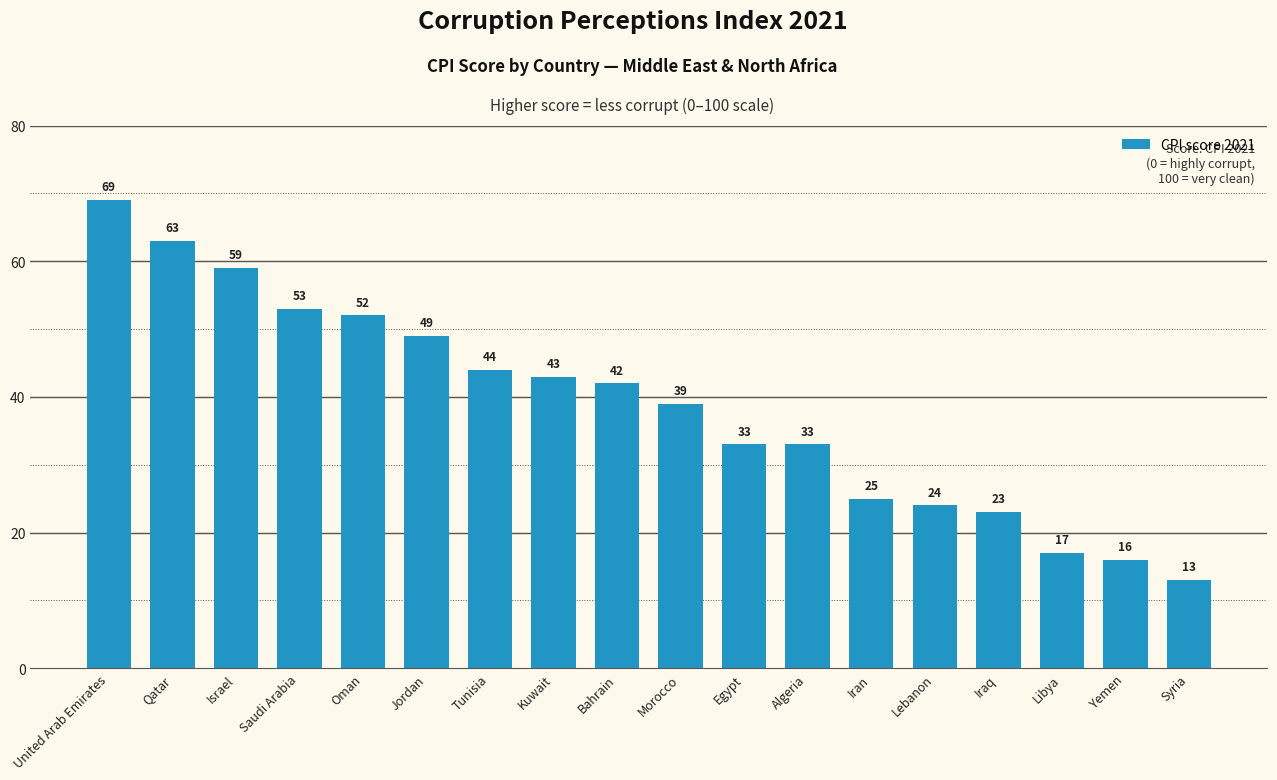

Does the chart contain any negative values?

No